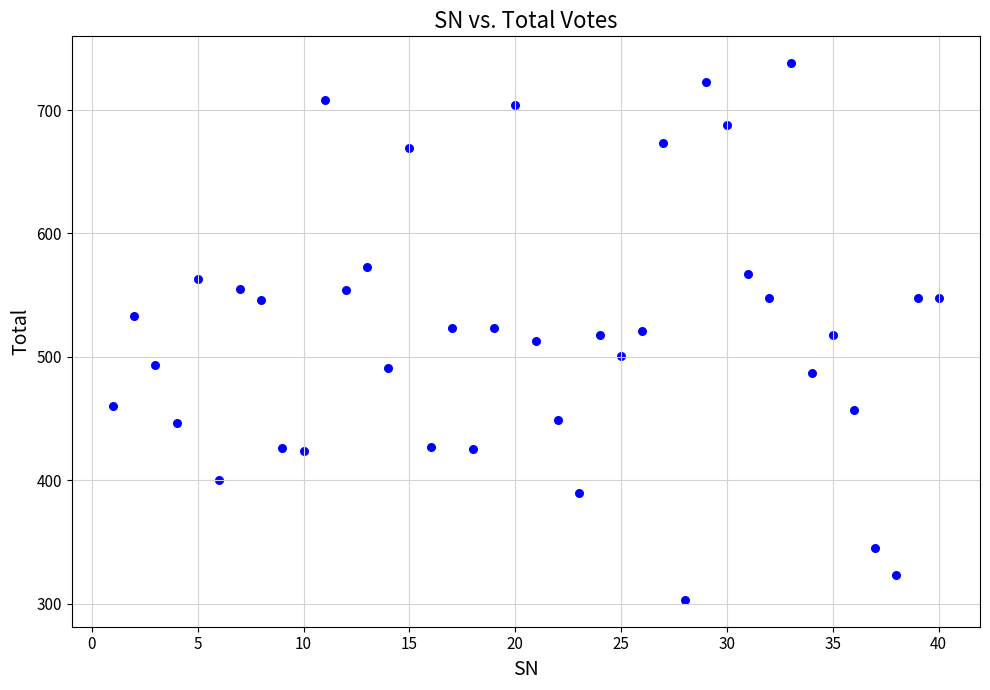

What is the range of X values (max minus min)?

39